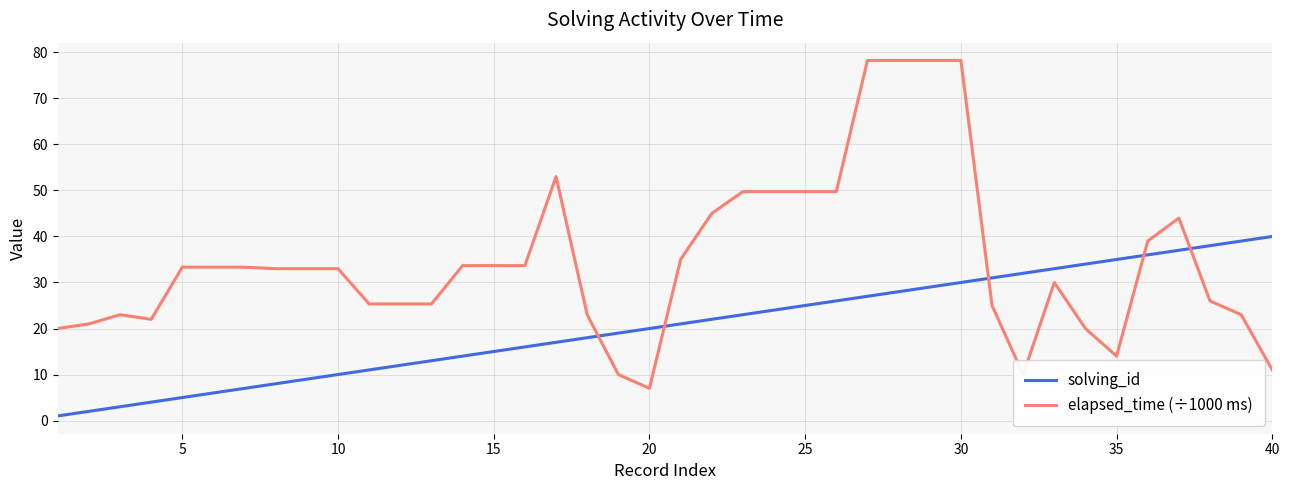

Rank the series by their average value, from highest to lowest.

elapsed_time (÷1000 ms), solving_id